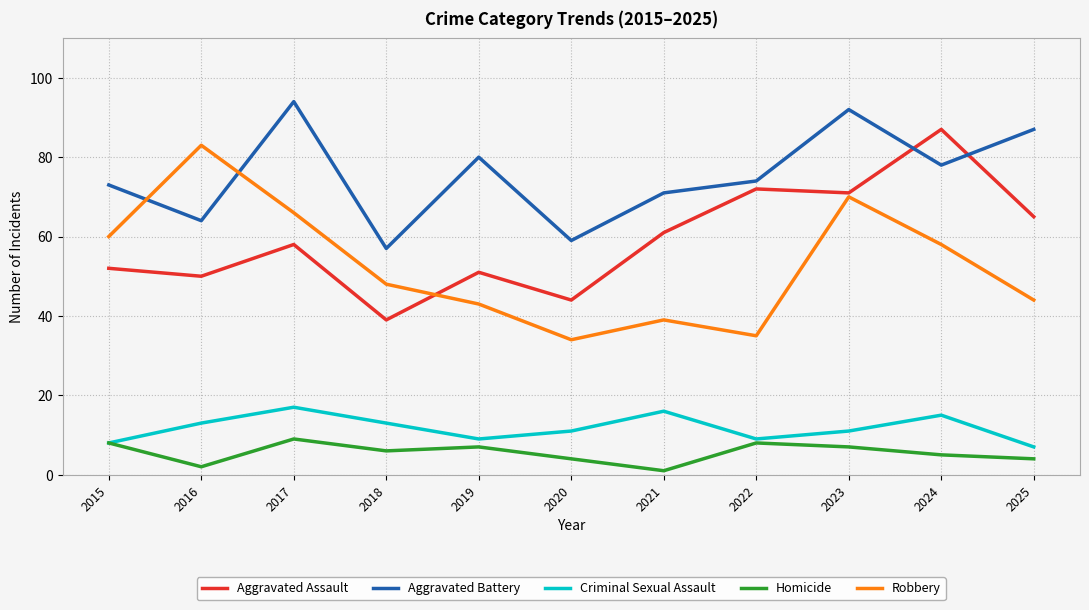

Reading left to right, transcribe all the data shown in this chart.

Aggravated Assault: 52	50	58	39	51	44	61	72	71	87	65
Aggravated Battery: 73	64	94	57	80	59	71	74	92	78	87
Criminal Sexual Assault: 8	13	17	13	9	11	16	9	11	15	7
Homicide: 8	2	9	6	7	4	1	8	7	5	4
Robbery: 60	83	66	48	43	34	39	35	70	58	44